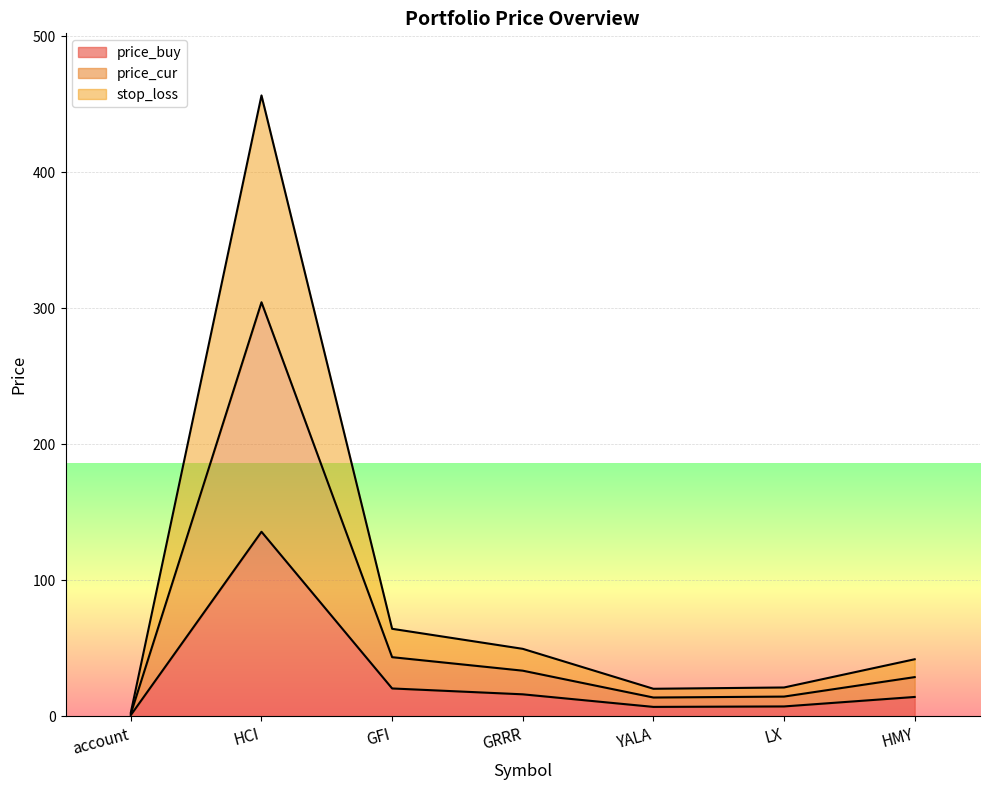

Is the value of price_buy at LX greater than the value of stop_loss at YALA?

No